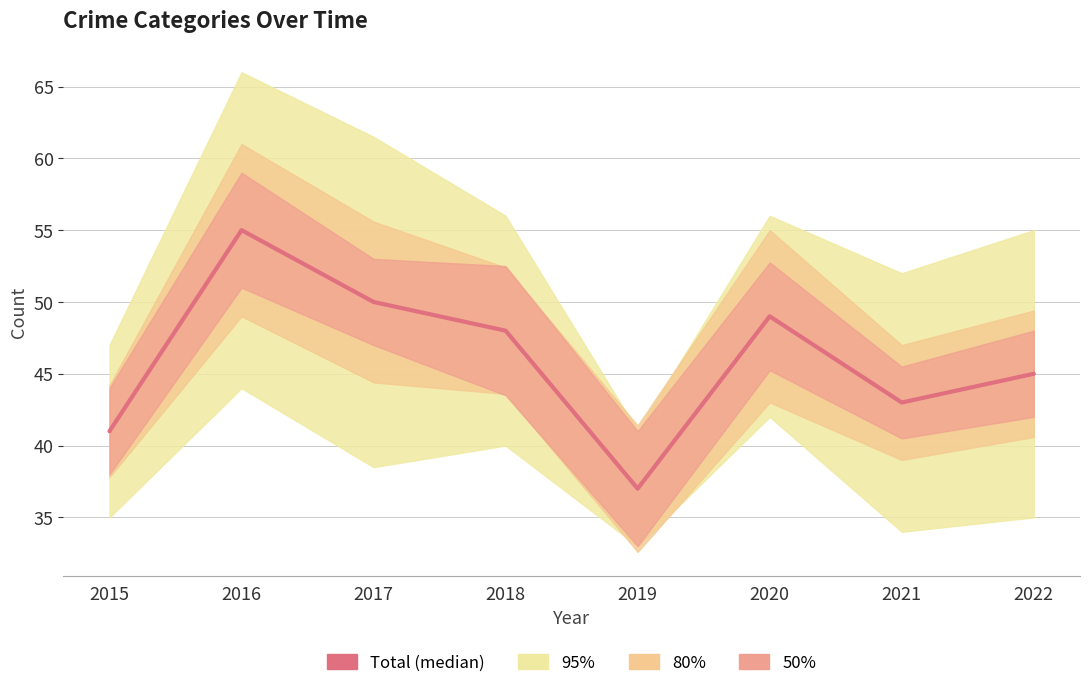

At which category does the chart reach its minimum across all series?

2019